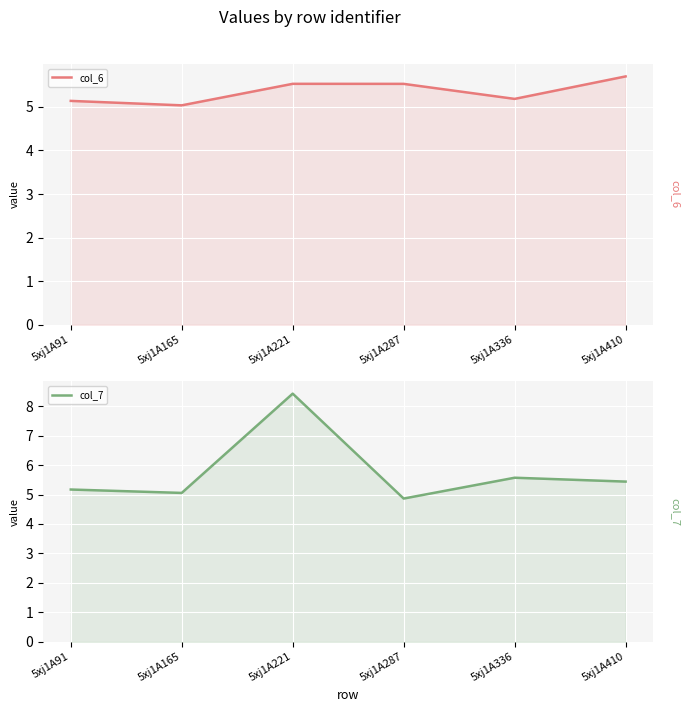

At which category is the sum across all series the highest?

5xj1A221